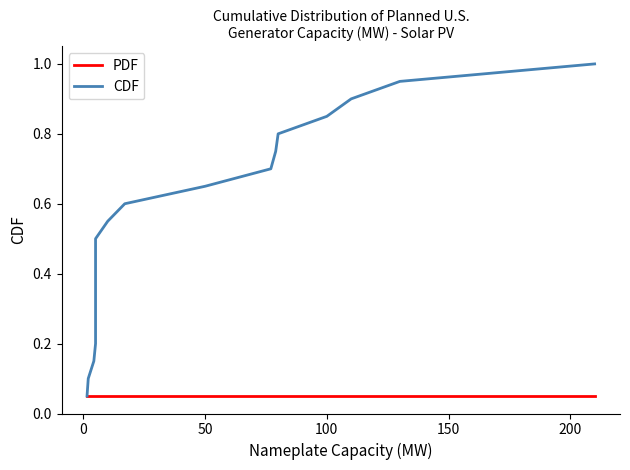

Is it true that CDF equals 0.2 at 250?

False